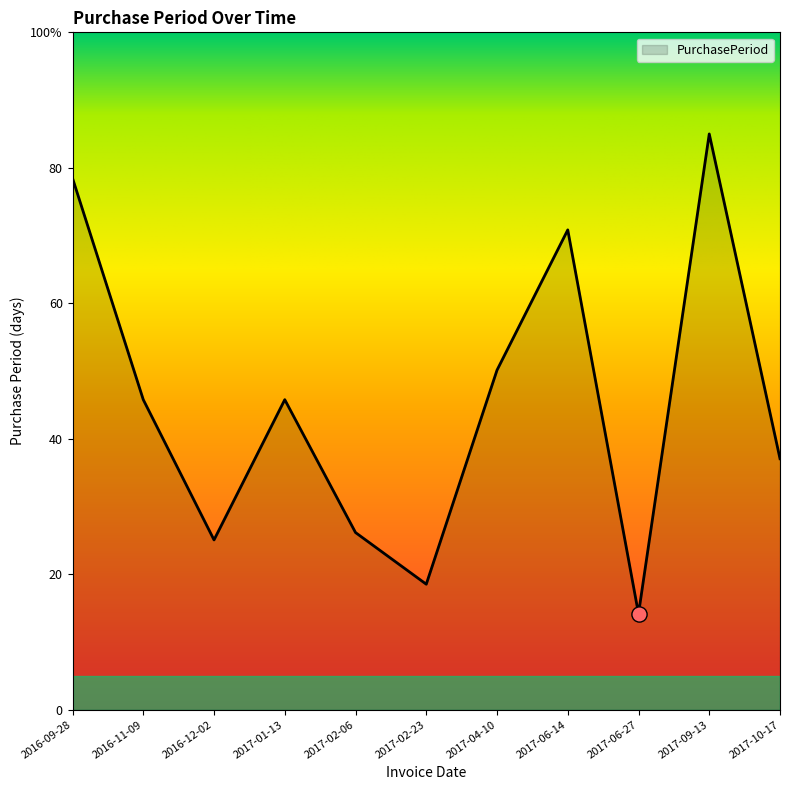

What is the change in value from 2016-09-28 to 2017-10-17?

-41.4